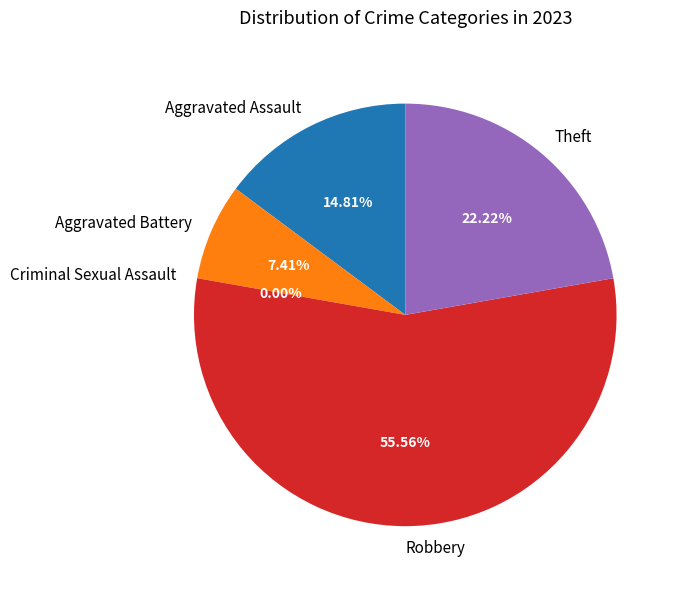

Is Robbery the majority of the pie?

Yes